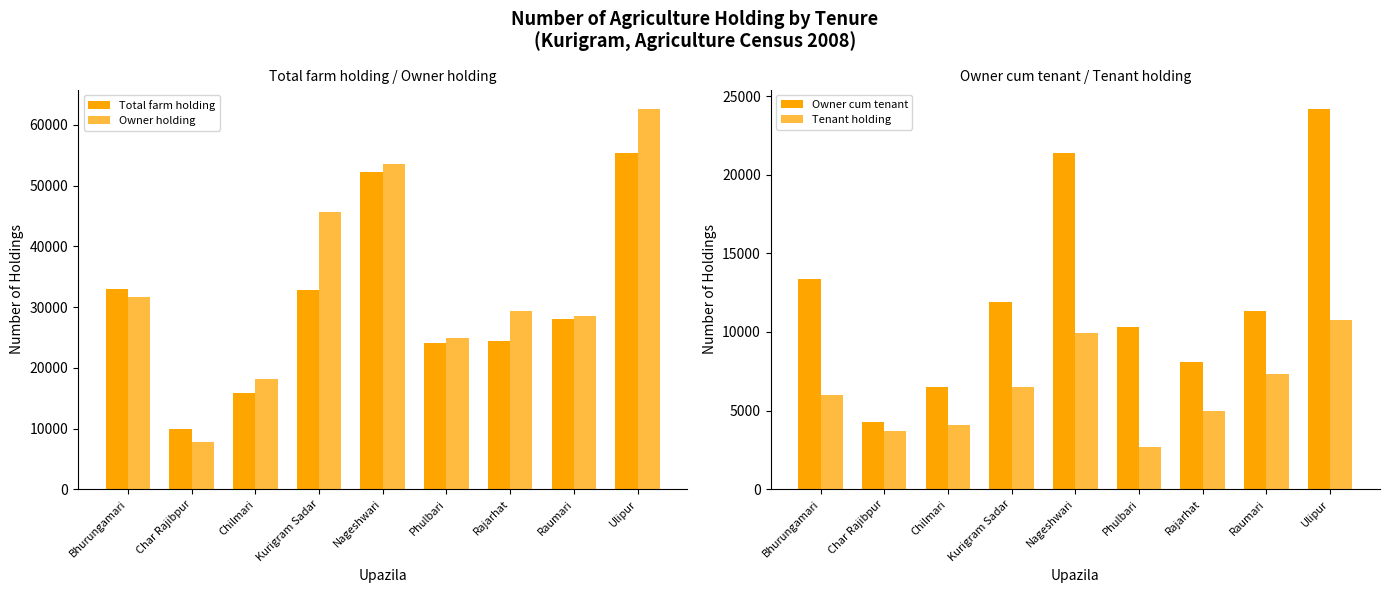

How many categories are shown in the chart?

9